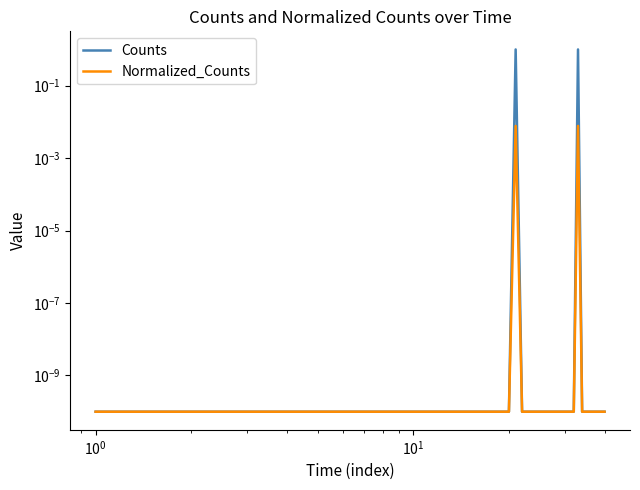

True or false: Normalized_Counts and Counts cross at least once.

False